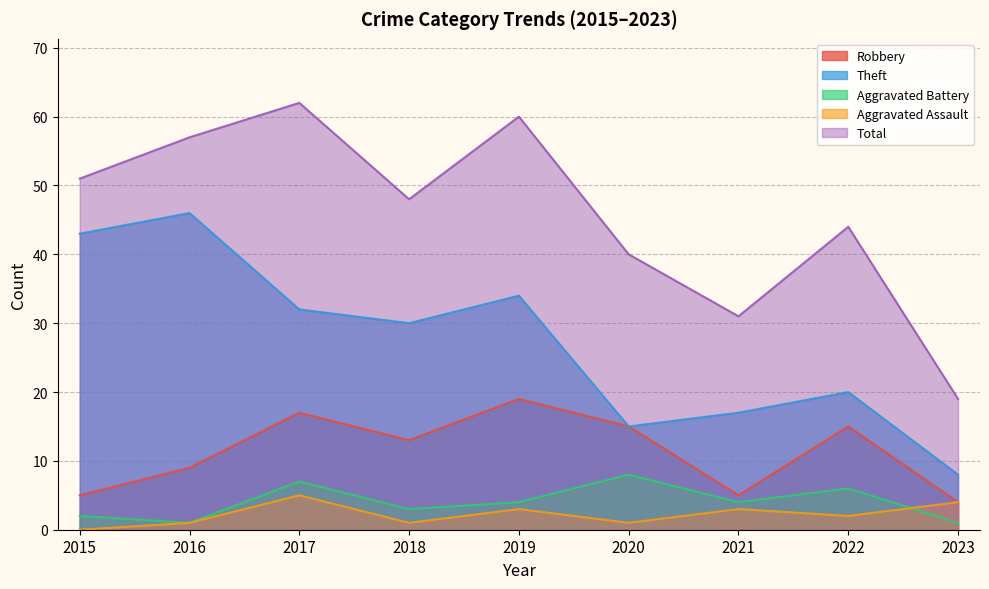

How many values in the Total series are below 48?

4